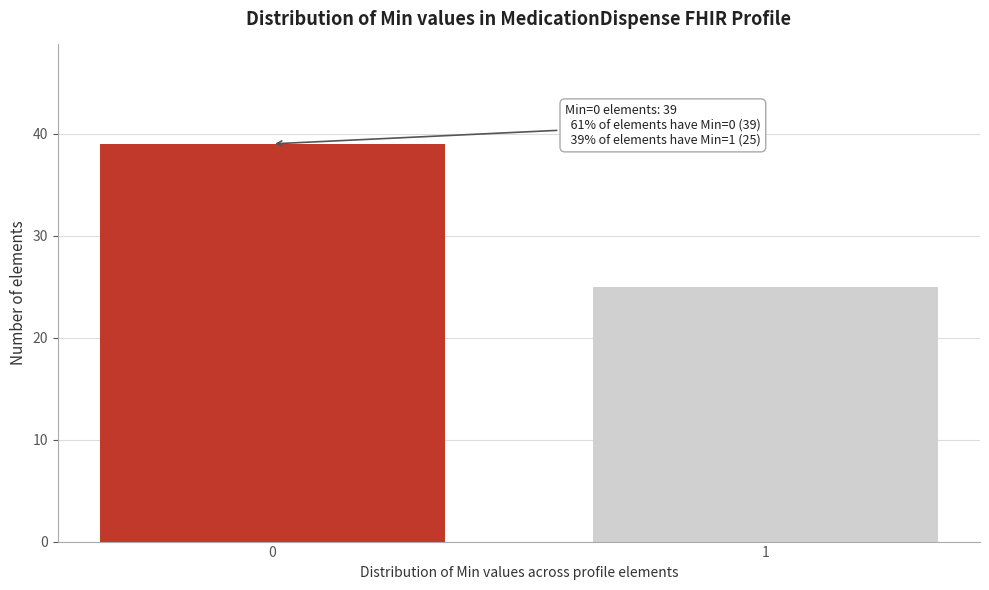

Reading left to right, transcribe all the data shown in this chart.

0=39	1=25